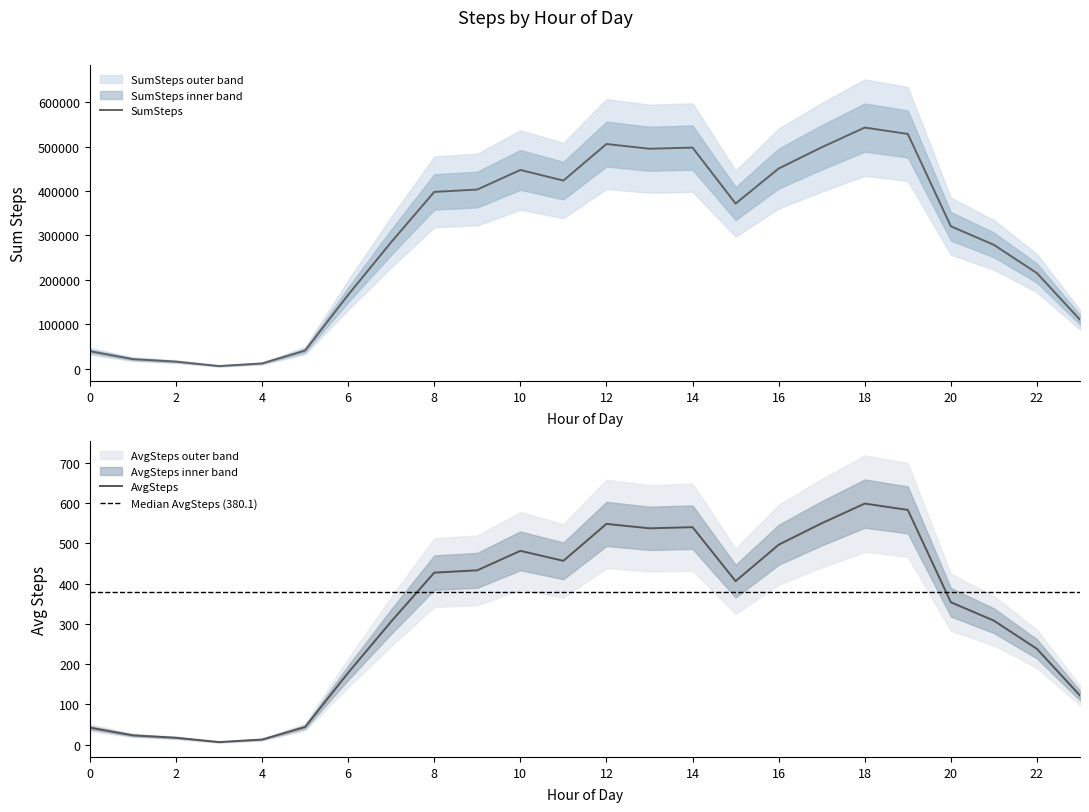

Which series has the largest total across all categories?

SumSteps